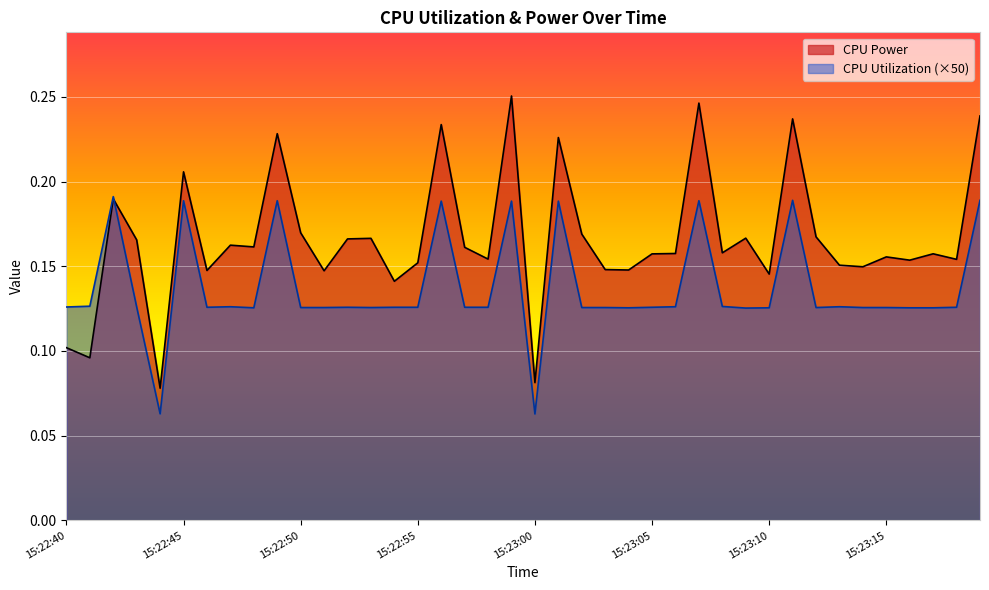

How many lines are shown in the chart?

2